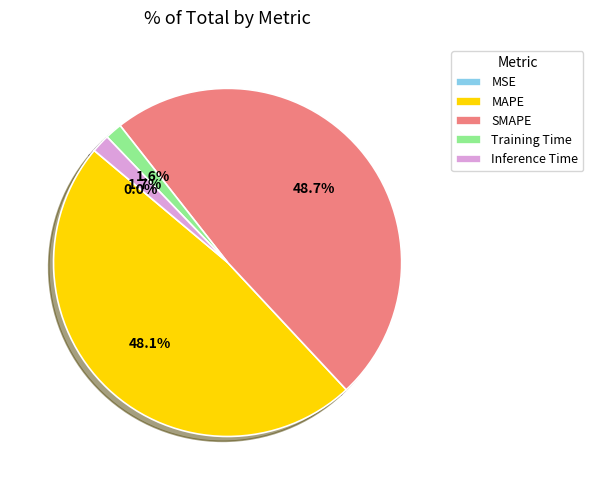

Is there a majority slice in this chart?

No